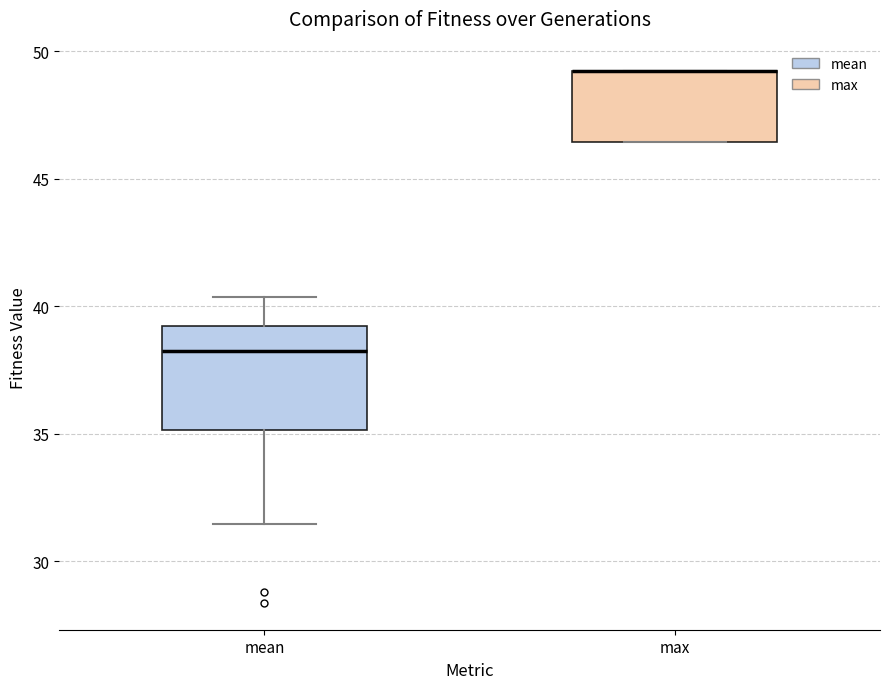

Comparing the boxes themselves (not the whiskers), which one is the tallest?

mean